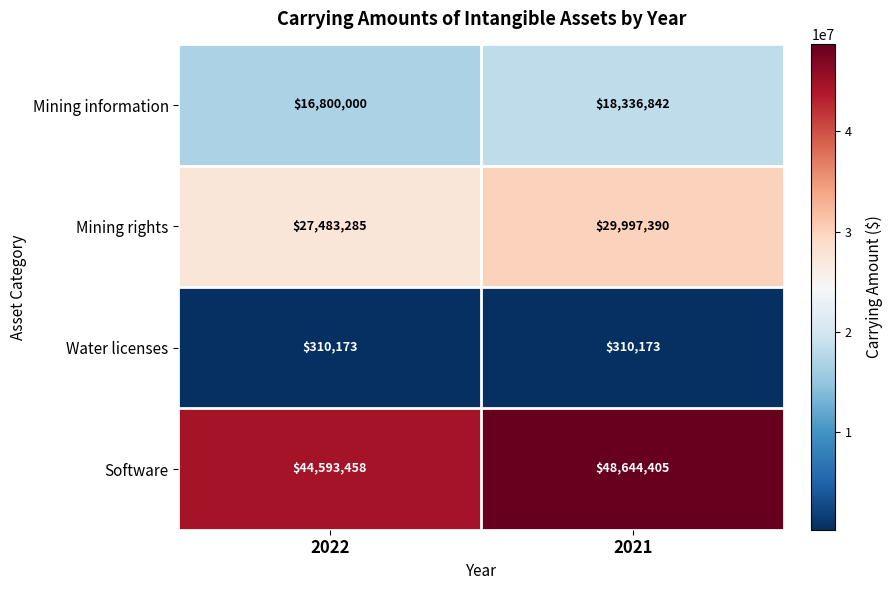

Which category has the lowest value in the Software series?

2022